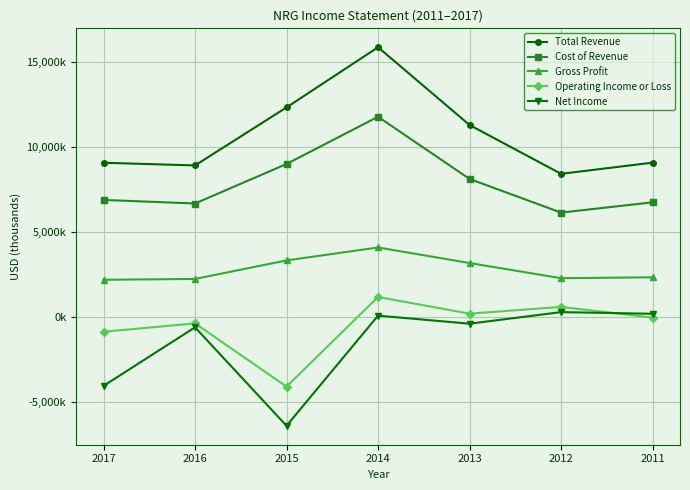

True or false: Gross Profit and Net Income cross at least once.

False